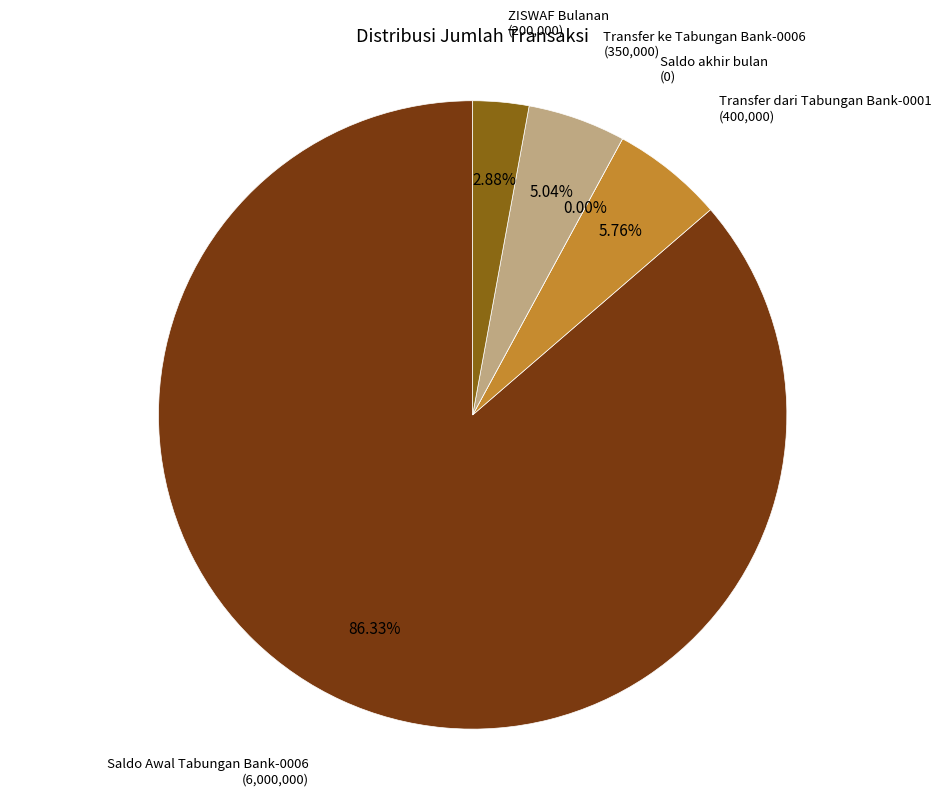

What percentage do Transfer ke Tabungan Bank-0006 and ZISWAF Bulanan together represent?

7.9%